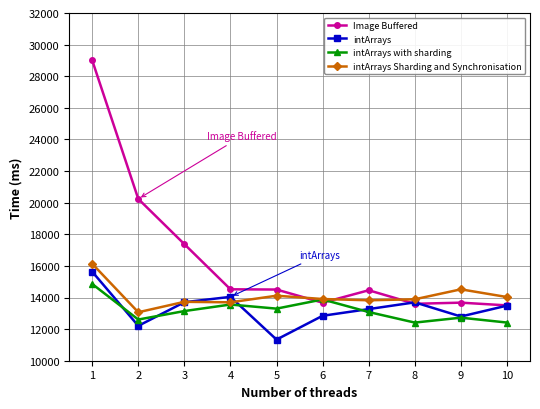

What is the lowest value of the Image Buffered series?

13501